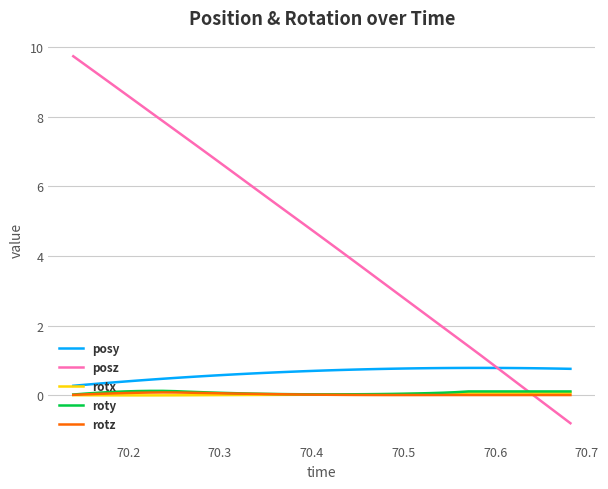

True or false: rotz and posy intersect in this chart.

False